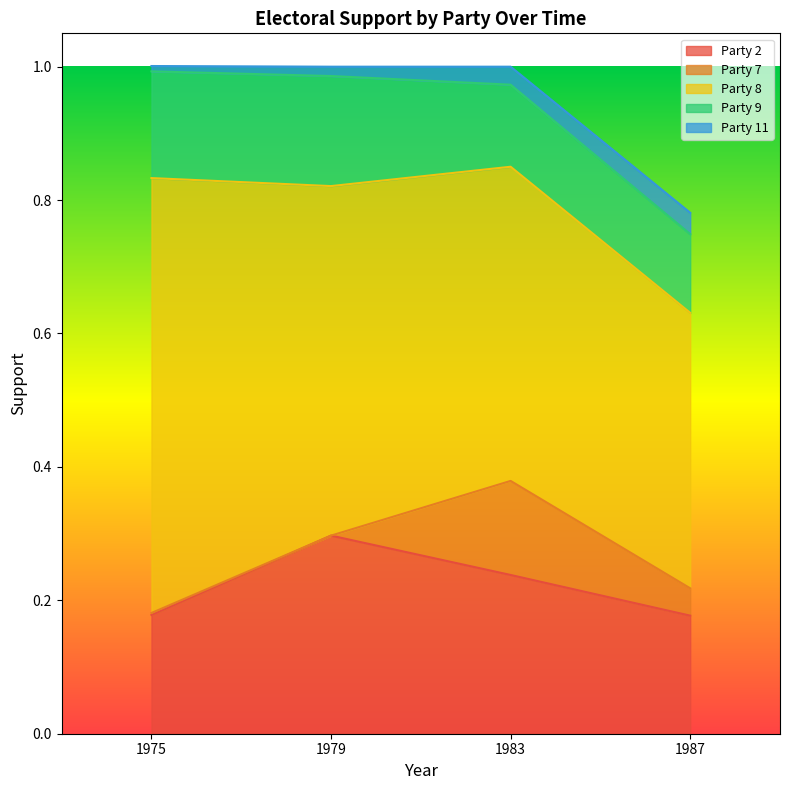

True or false: Party 2 has a value of 0.3 at 1979.

True